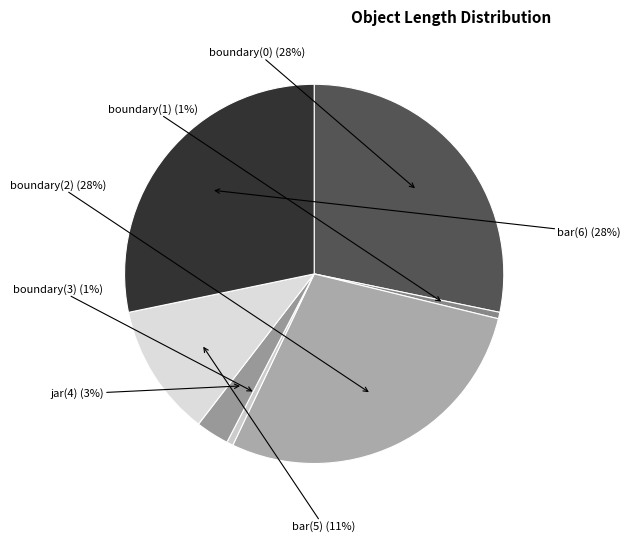

Which slice is the largest?

boundary(0)